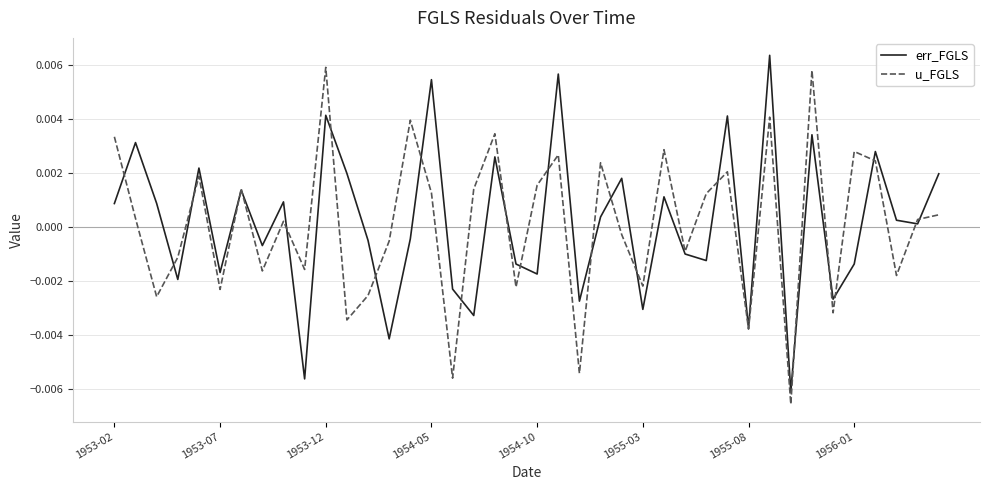

What are all the series names shown in the legend?

err_FGLS, u_FGLS